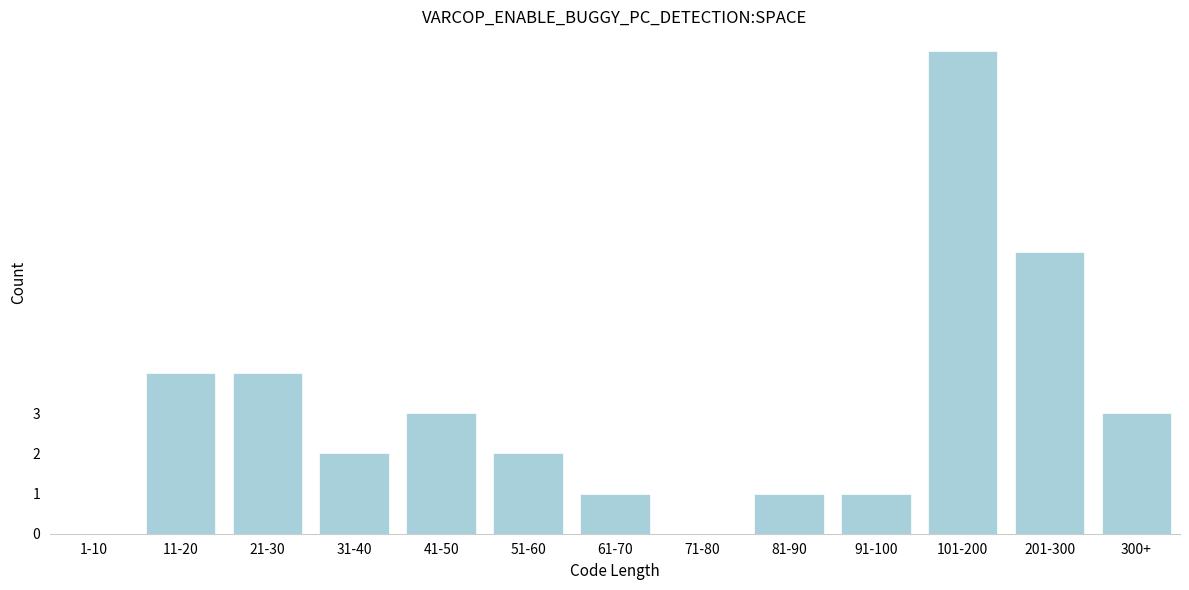

Reading left to right, what are all the values shown in this chart?

1-10=0	11-20=4	21-30=4	31-40=2	41-50=3	51-60=2	61-70=1	71-80=0	81-90=1	91-100=1	101-200=12	201-300=7	300+=3